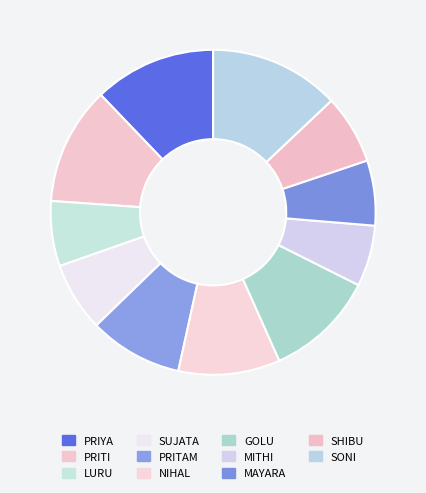

Which slice is the largest?

SONI